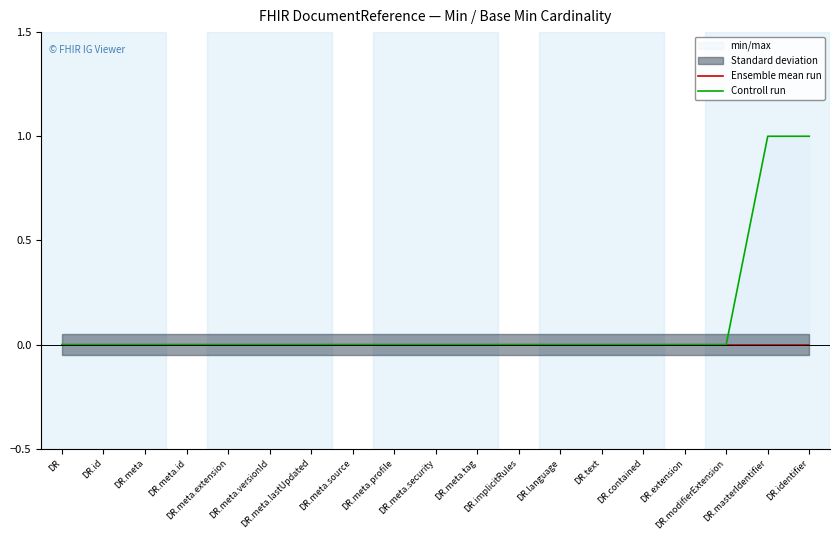

Rank the series at DR.language from highest to lowest value.

Ensemble mean run, Controll run